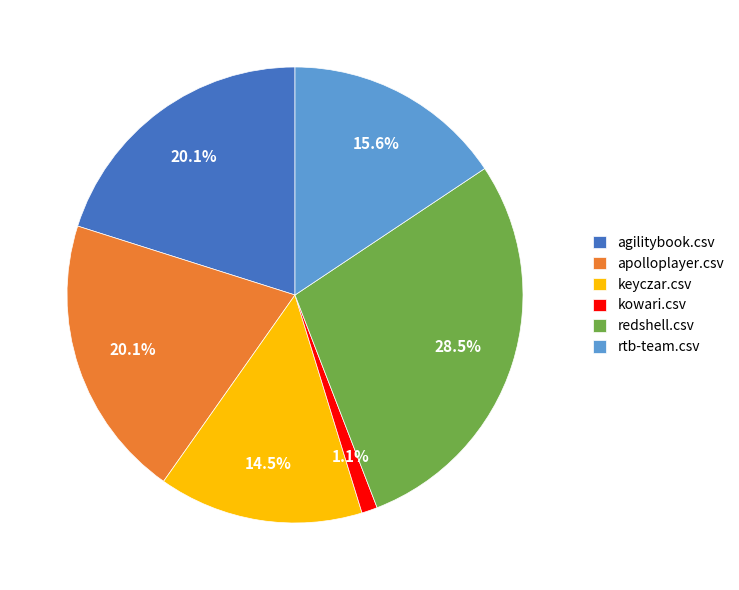

To the nearest percent, what percentage of the pie is kowari.csv?

1%